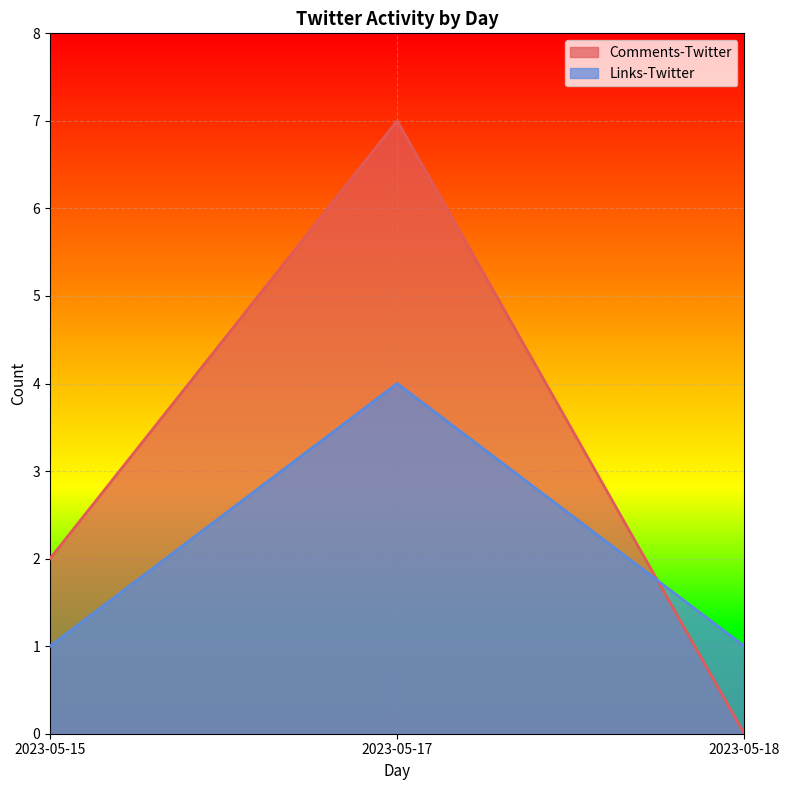

Where is Links-Twitter nearest to the value 2?

2023-05-15